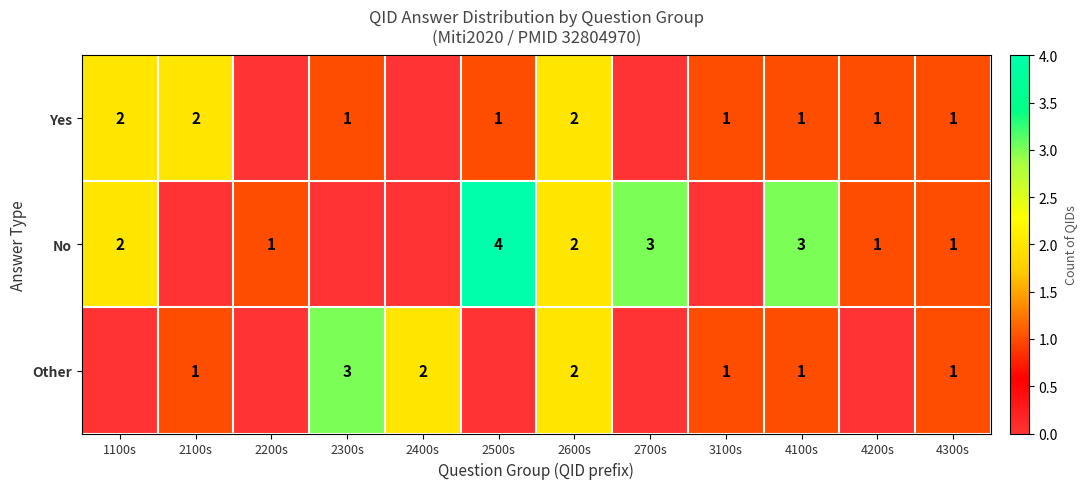

The value of Yes at 1100s is 2. True or false?

True